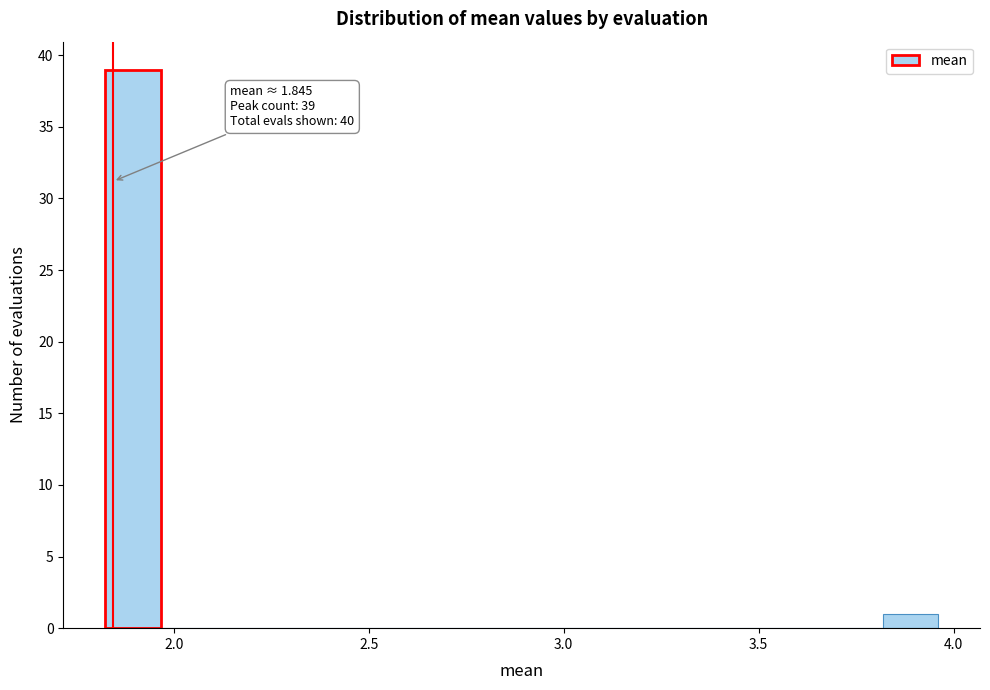

Read against the x-axis, roughly where is the centre of the tallest bar?

1.90